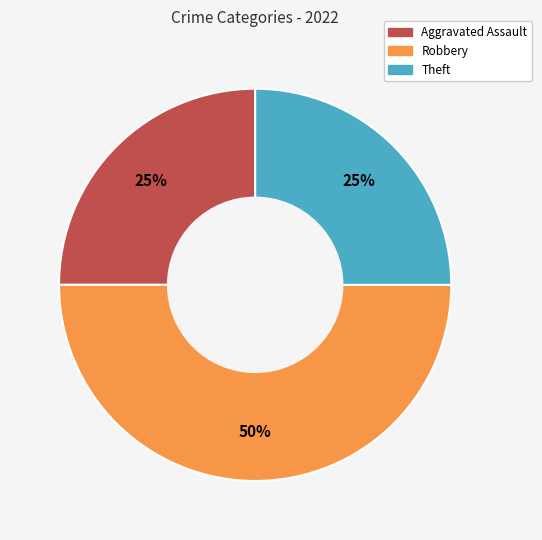

To the nearest percent, what is the average slice percentage?

33%